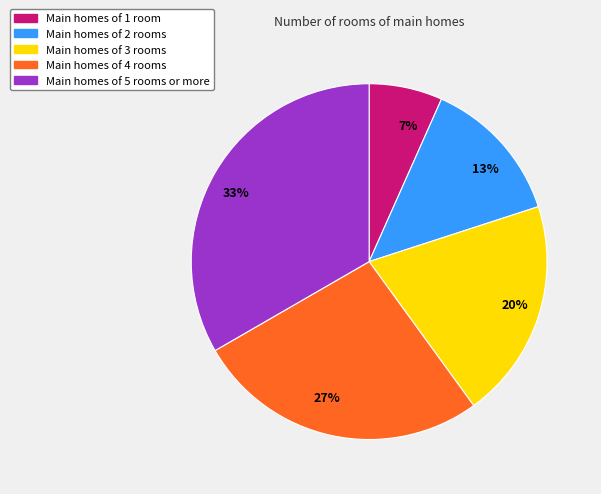

To the nearest percent, what is the average slice percentage?

20%